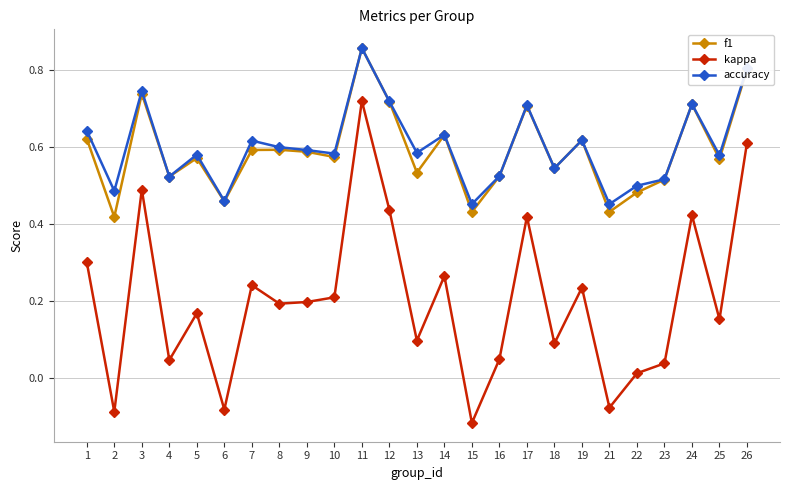

Which series has the largest range (max minus min)?

kappa